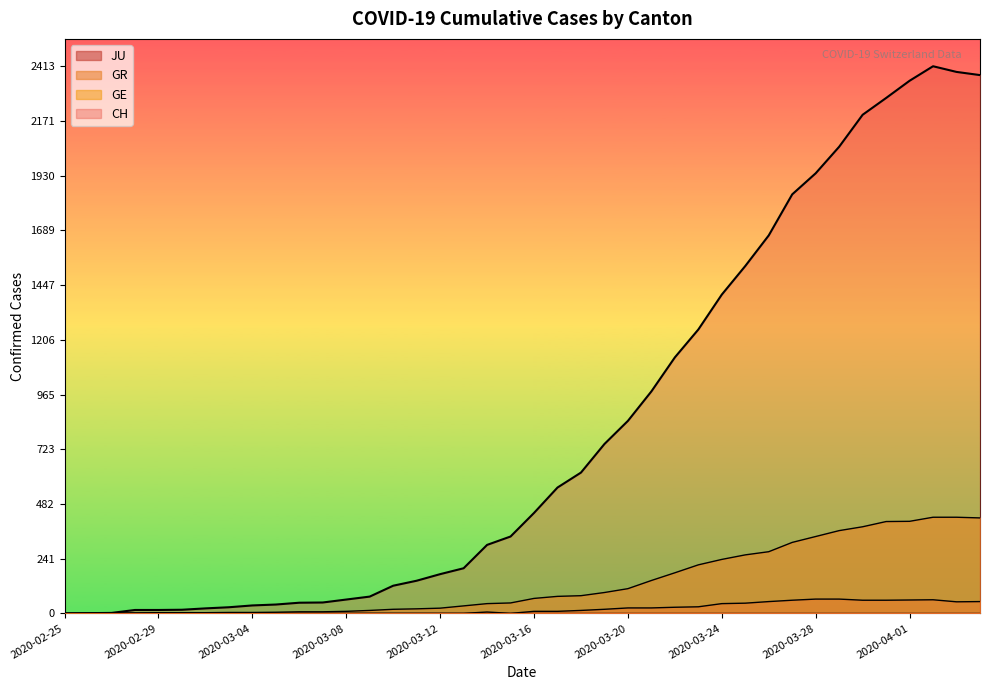

Which series has the largest total across all categories?

CH